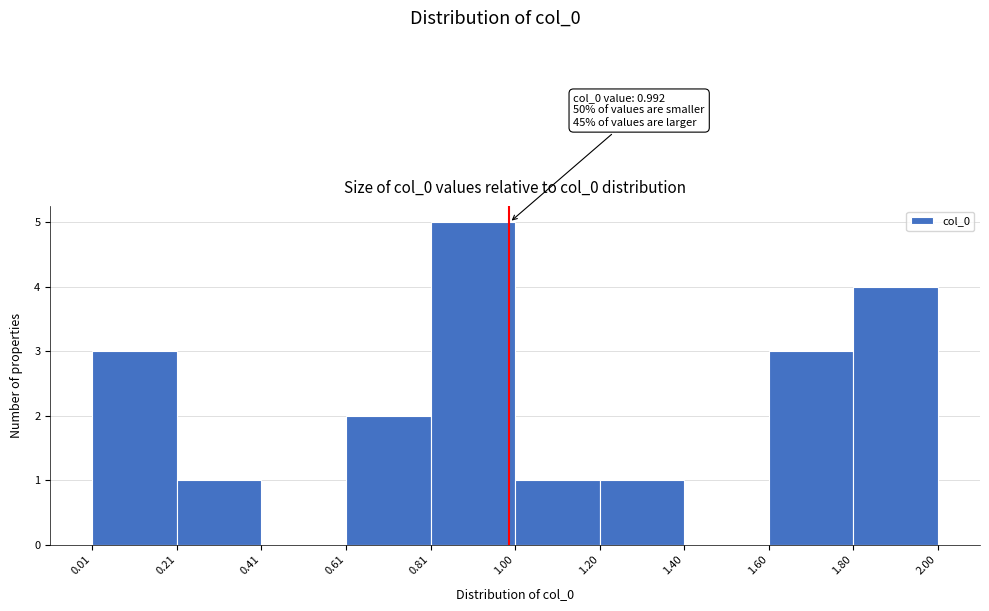

Which range on the x-axis has the tallest bar?

0.81 to 1.00